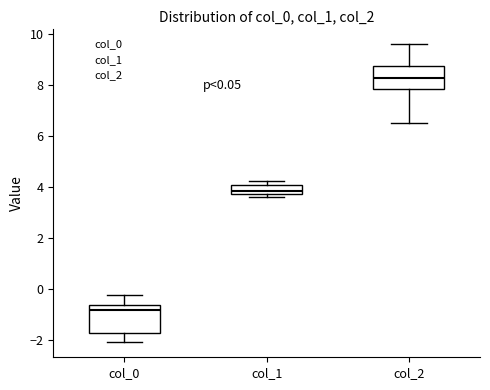

Which box has the lowest median line?

col_0